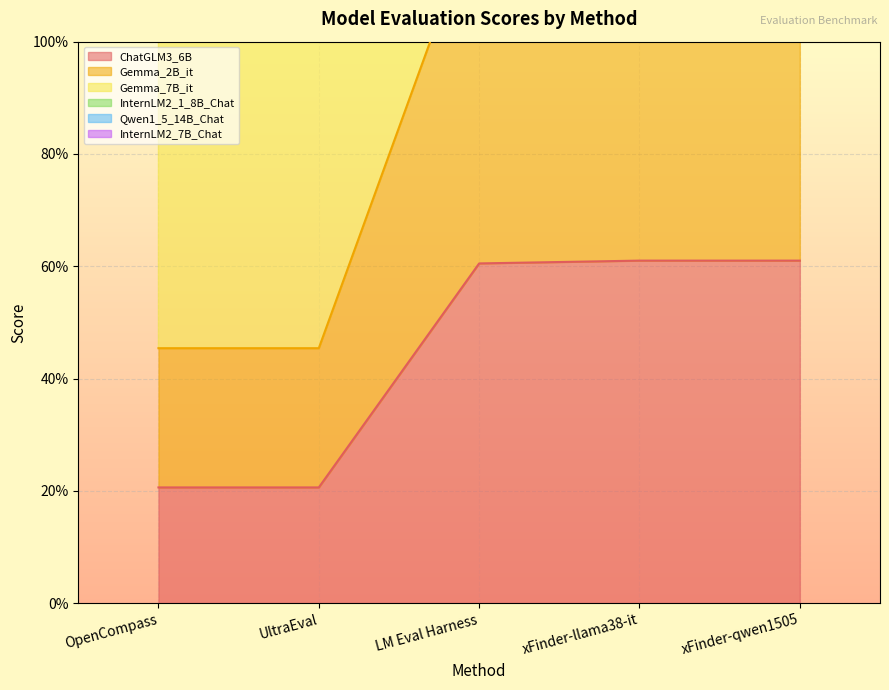

List the series in order of their overall mean, highest first.

Qwen1_5_14B_Chat, Gemma_2B_it, ChatGLM3_6B